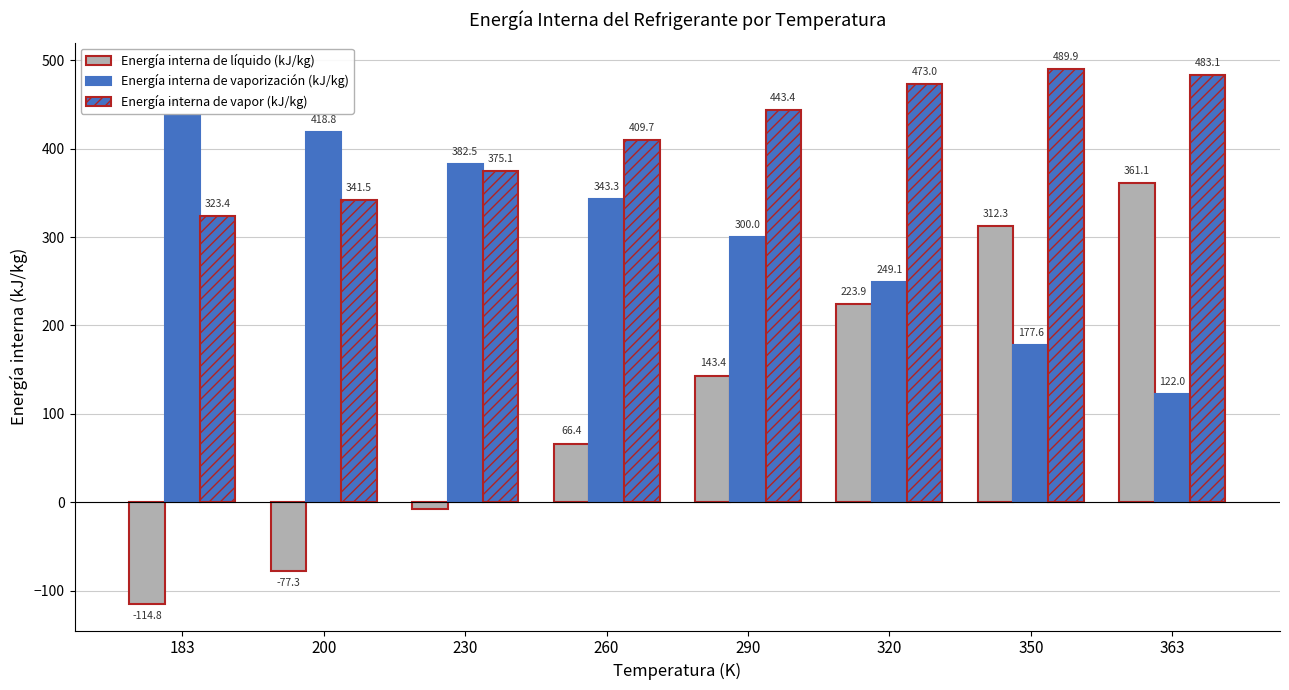

How many data points in Energía interna de líquido (kJ/kg) are above 143?

4